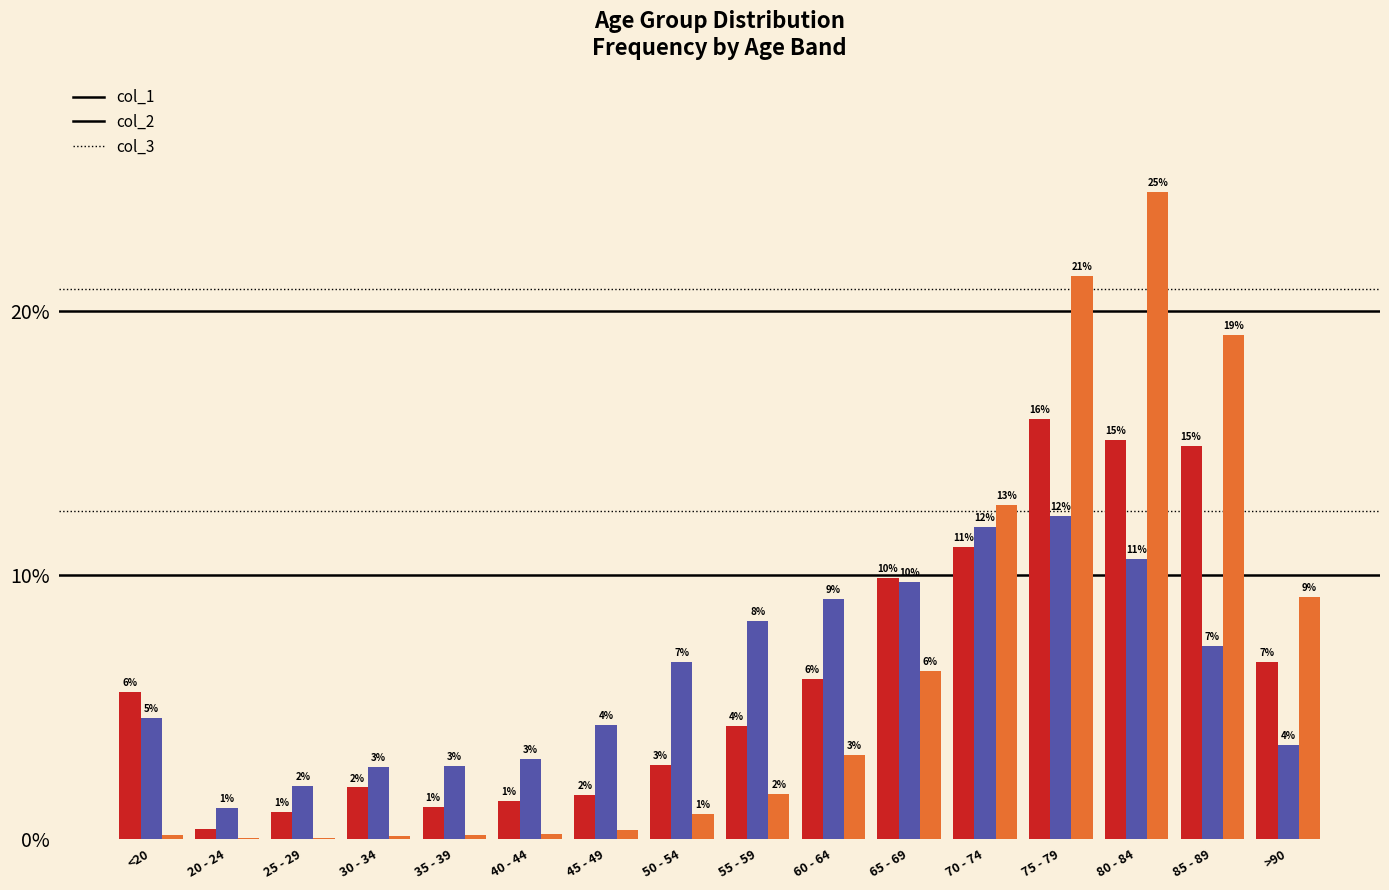

What is the value of the col_3 bar at the 10th from the left?

3.2